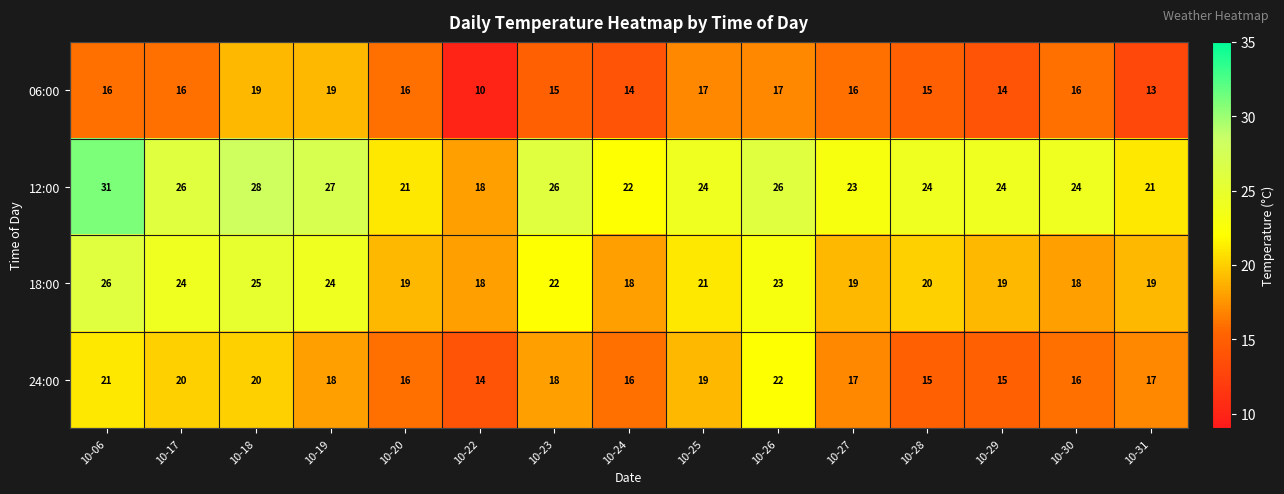

How many data points does each series have?

15